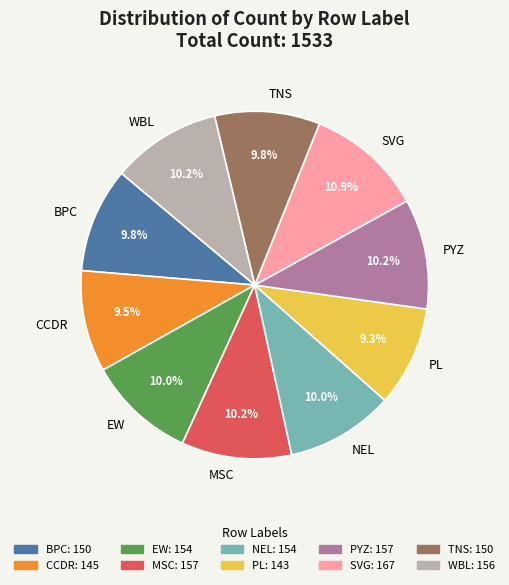

How many slices are in this pie chart?

10